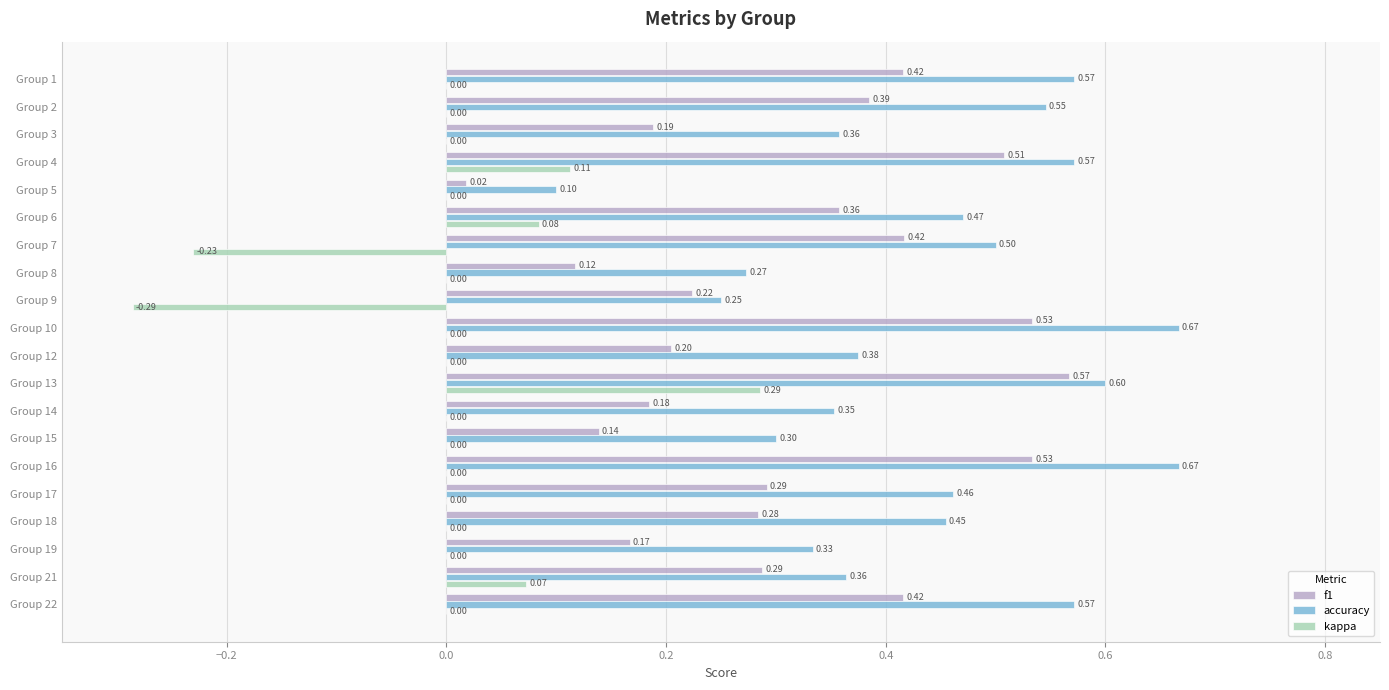

How many data points does each series have?

20